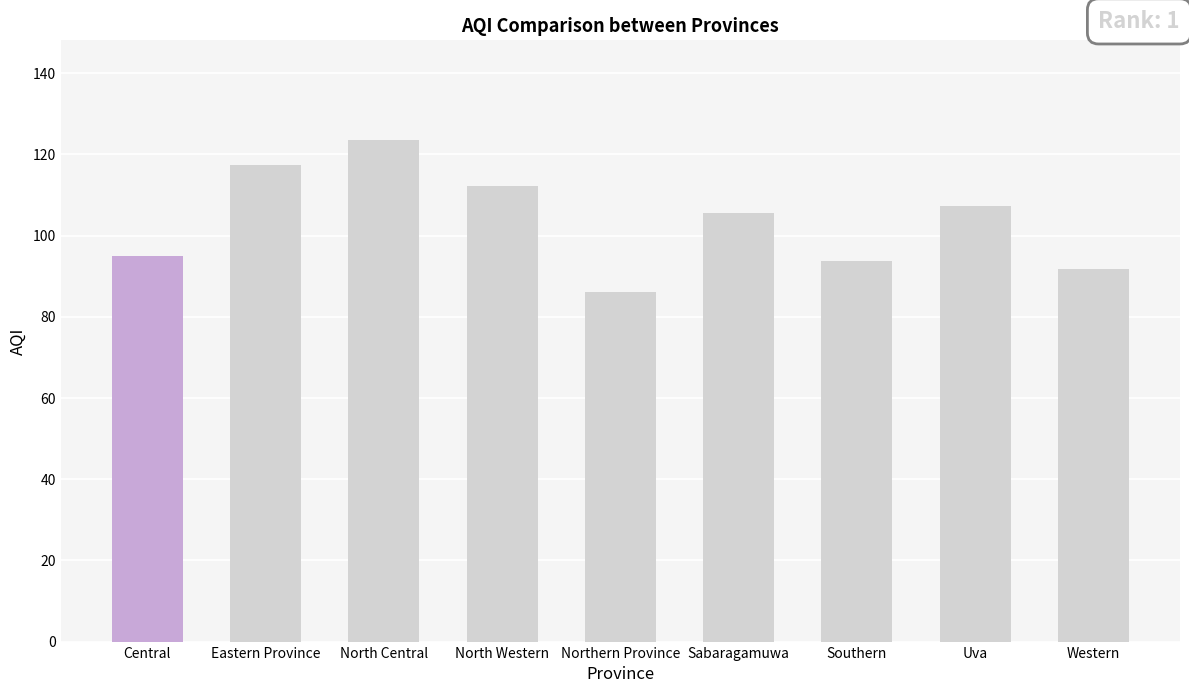

What is the difference between the maximum and second lowest values?

31.7